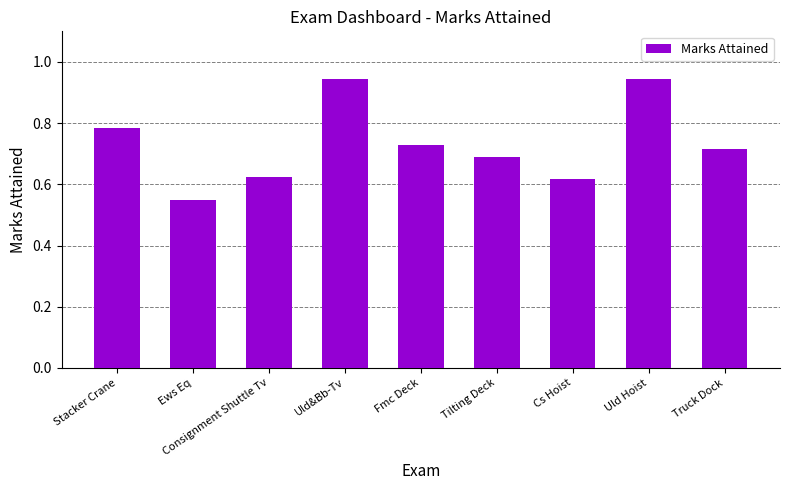

Between Uld&Bb-Tv and Truck Dock, which is larger?

Uld&Bb-Tv